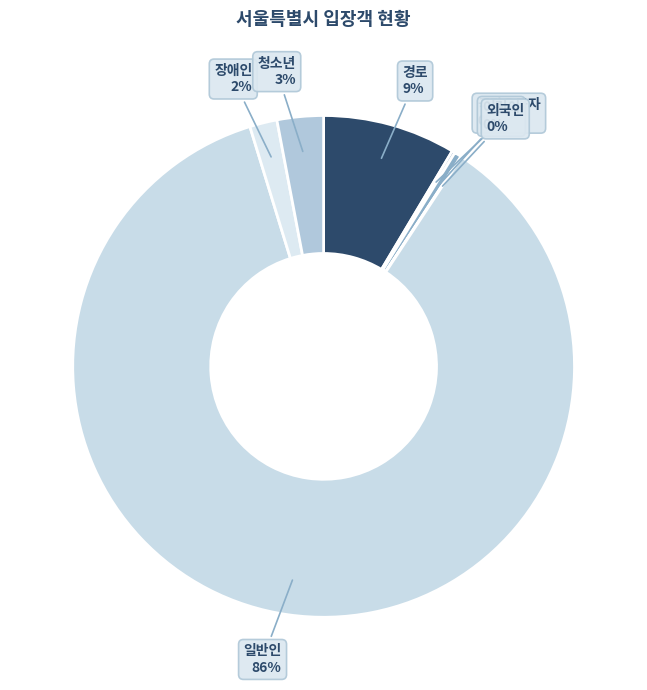

To the nearest percent, what percentage of the pie is 장애인?

2%